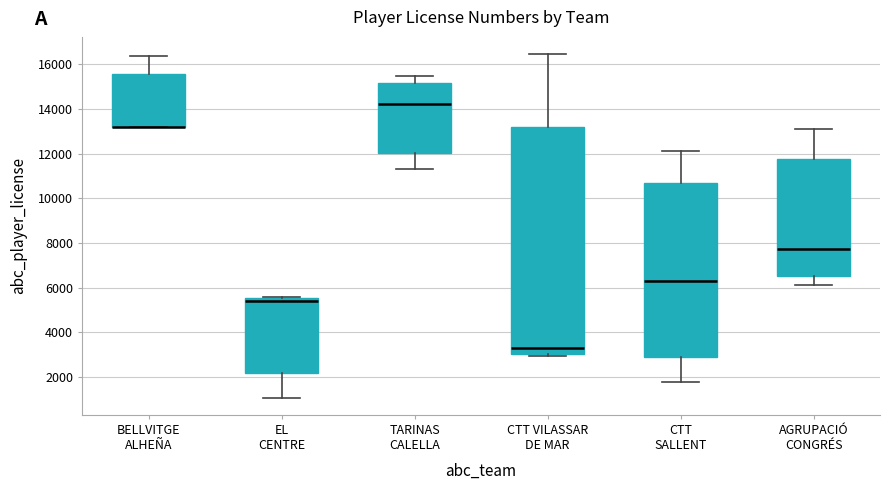

Which box is the tallest, from its lower edge to its upper edge?

CTT VILASSAR DE MAR